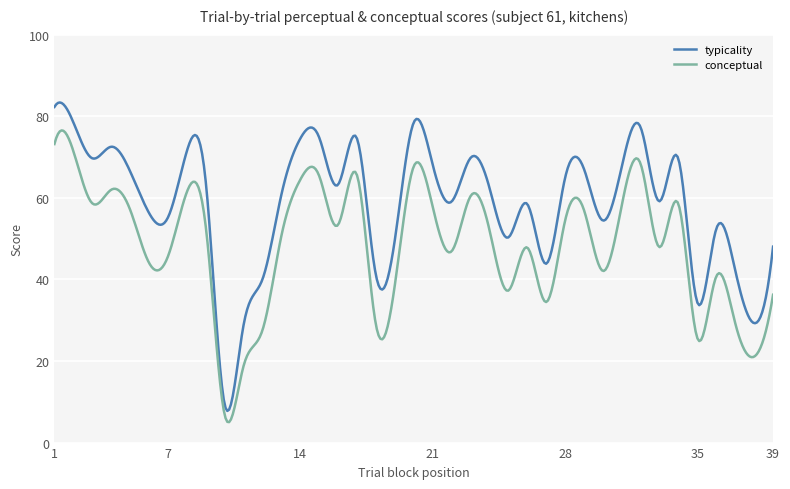

True or false: typicality and conceptual cross at least once.

False